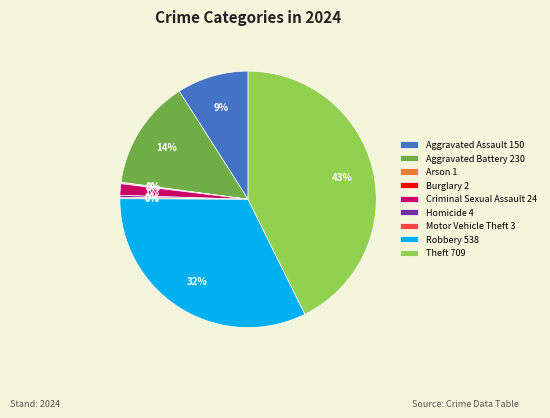

Is there a majority slice in this chart?

No